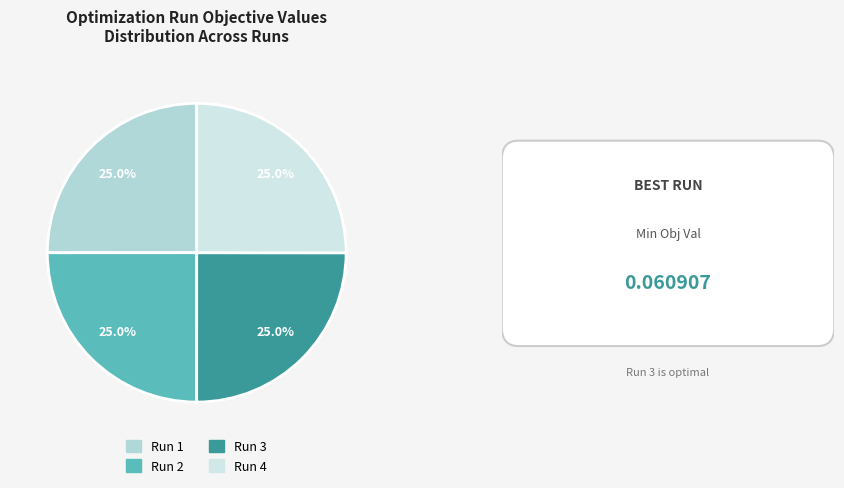

What percentage is the Run 1 slice, to the nearest percent?

25%